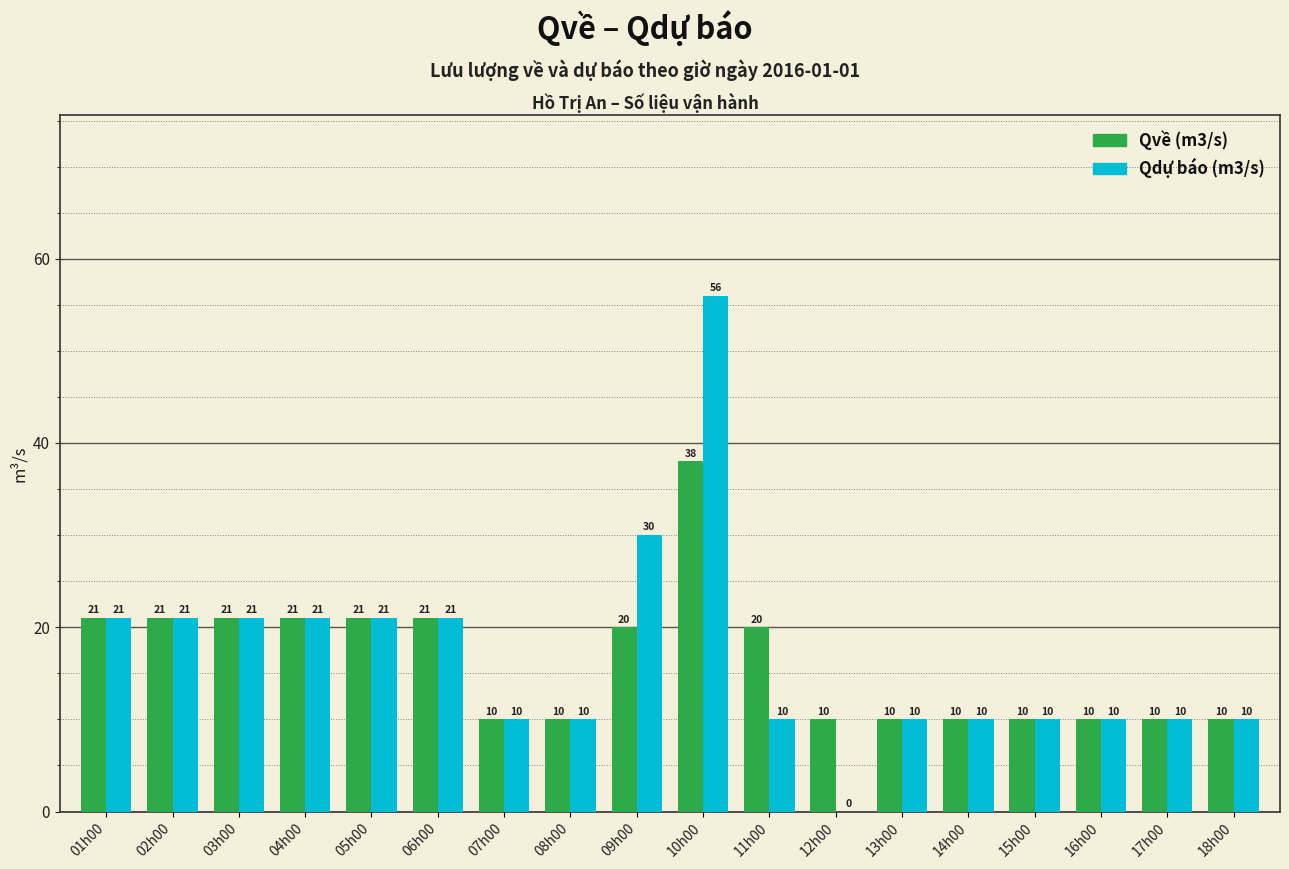

What is the sum of all Qvề (m3/s) values?

294